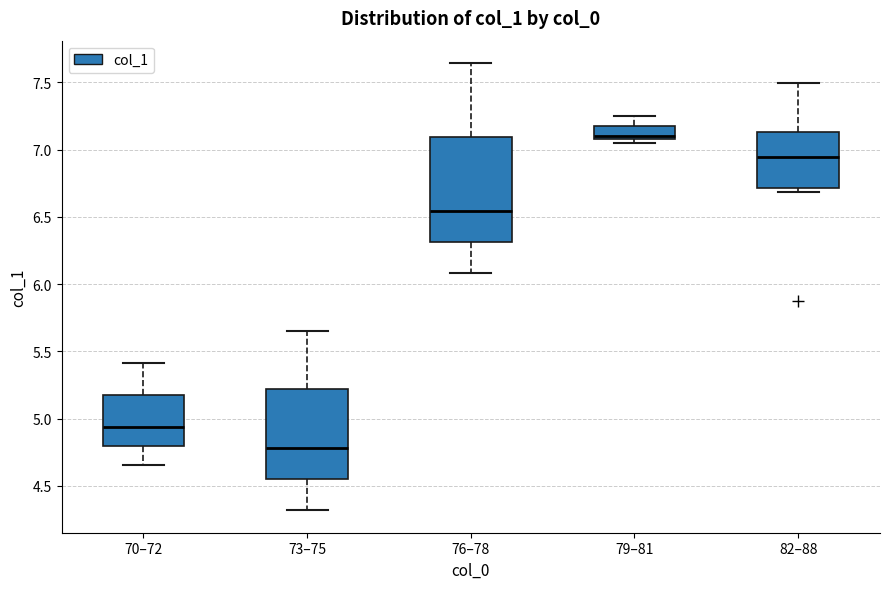

Reading left to right, transcribe this box plot: for each box, give where its median line is, the range the box spans, and where its two whiskers end, as read against the y-axis. The values are not printed on the chart, so give them approximately, as read against the axis.

70–72: median 4.95, box 4.80 to 5.15, whiskers 4.65 to 5.40
73–75: median 4.80, box 4.55 to 5.20, whiskers 4.30 to 5.65
76–78: median 6.55, box 6.30 to 7.10, whiskers 6.10 to 7.65
79–81: median 7.10 (just above the box's lower edge), box 7.10 to 7.15, whiskers 7.05 to 7.25
82–88: median 6.95, box 6.70 to 7.15, whiskers 6.70 (just below the box's lower edge) to 7.50